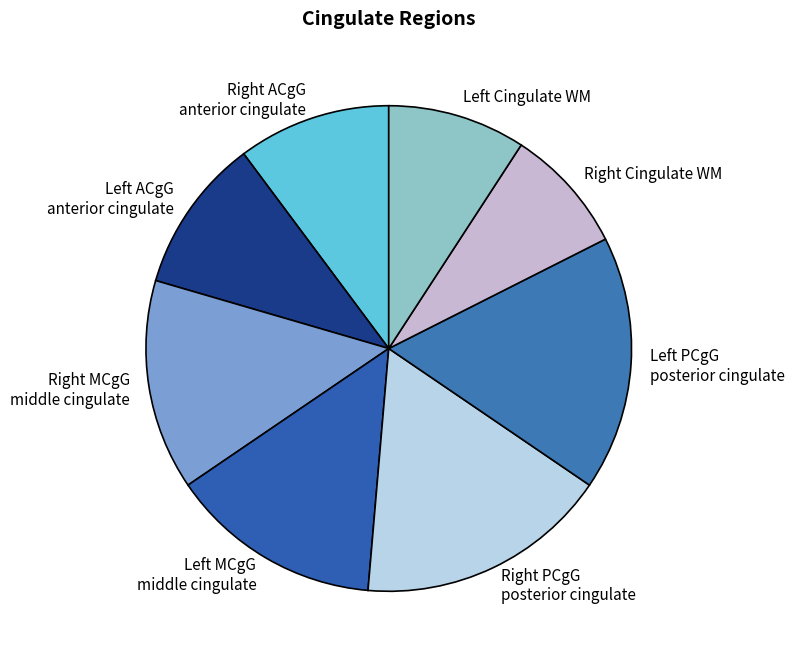

Does any single category account for the majority?

No